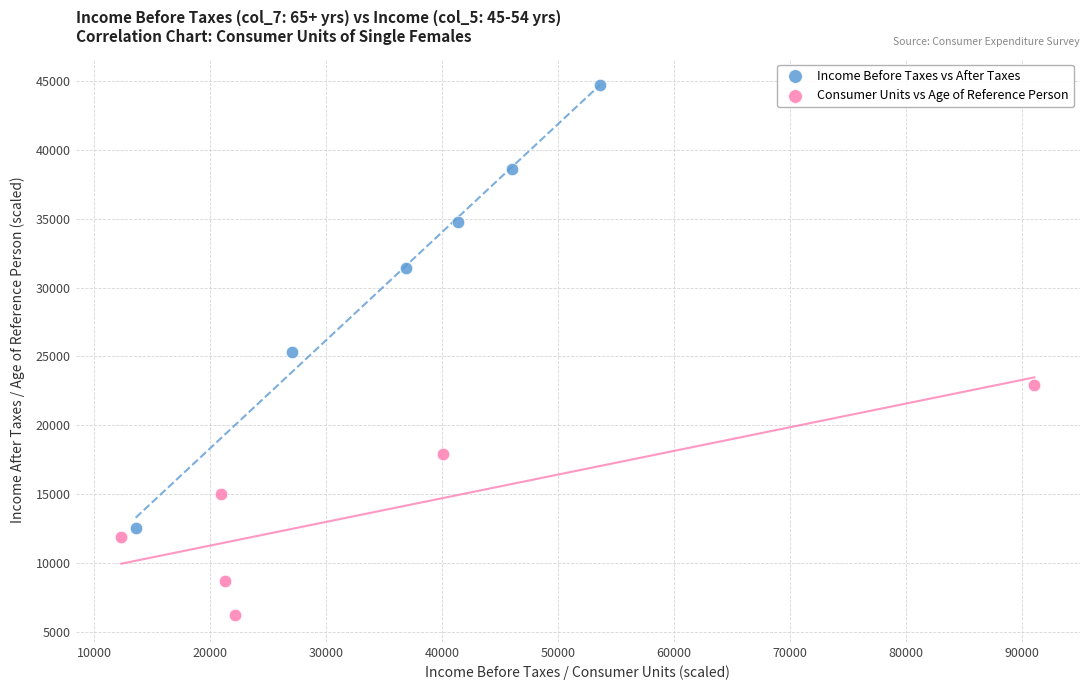

Which series reaches the minimum Y coordinate?

Consumer Units vs Age of Reference Person